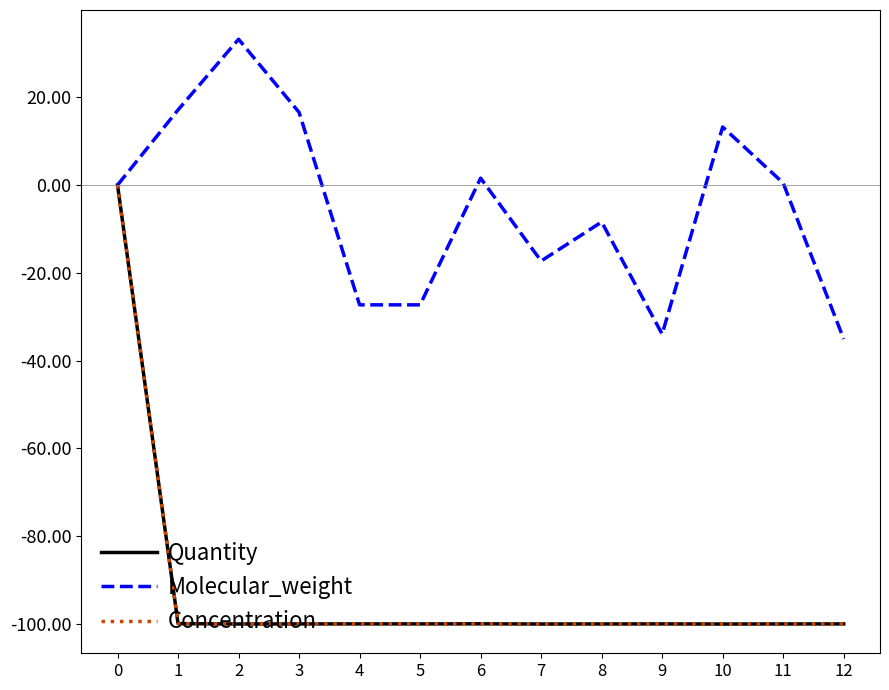

What is the sum of all Concentration values?

-1199.5